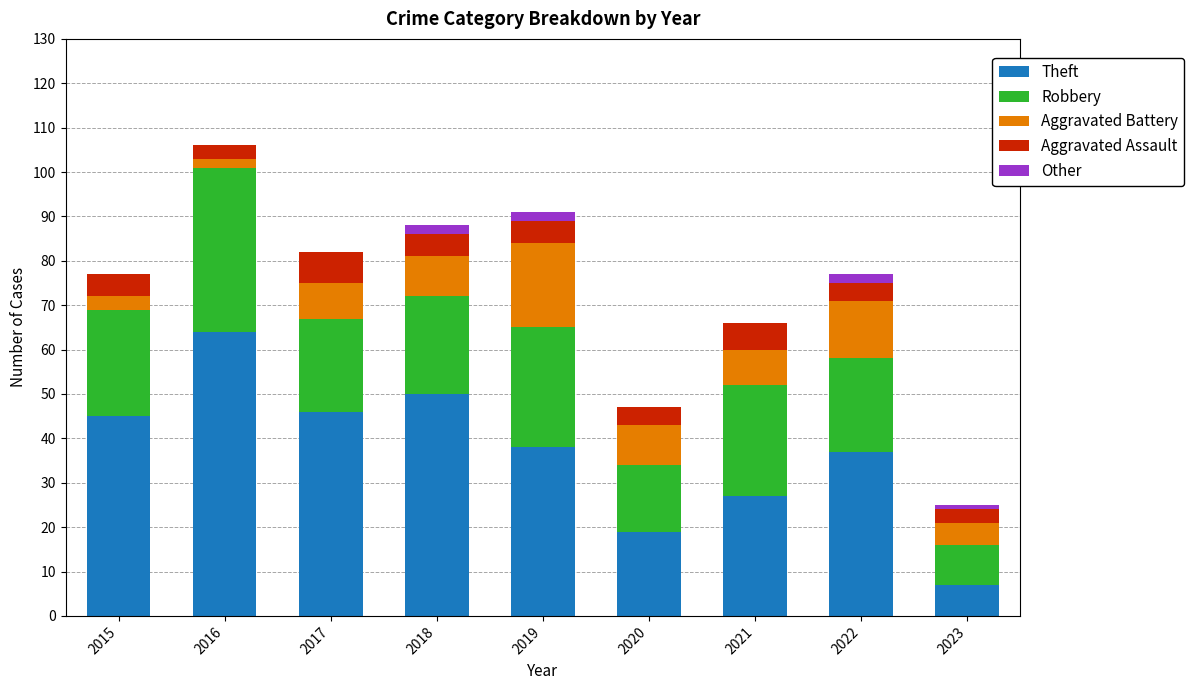

Which category has the highest value in the Theft series?

2016